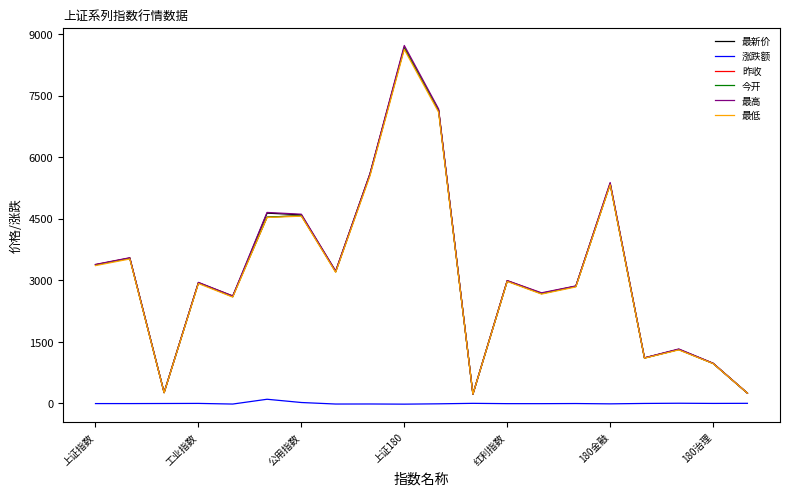

Which series has the widest spread of values?

最高